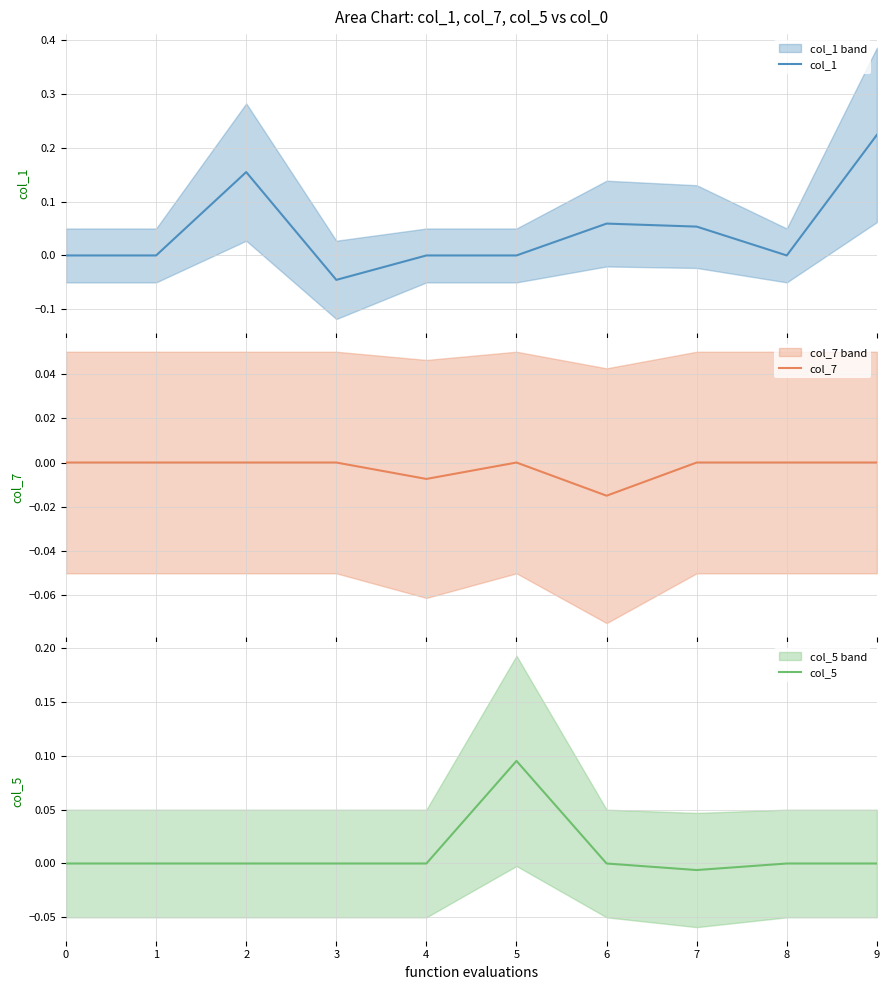

Does the chart have visible grid lines?

Yes